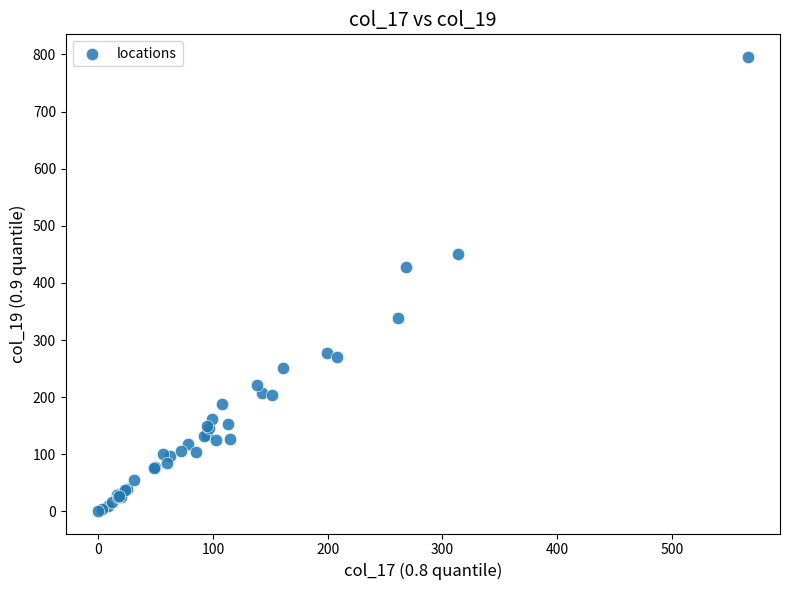

What Y value in the scatter plot is closest to 398?

427.8